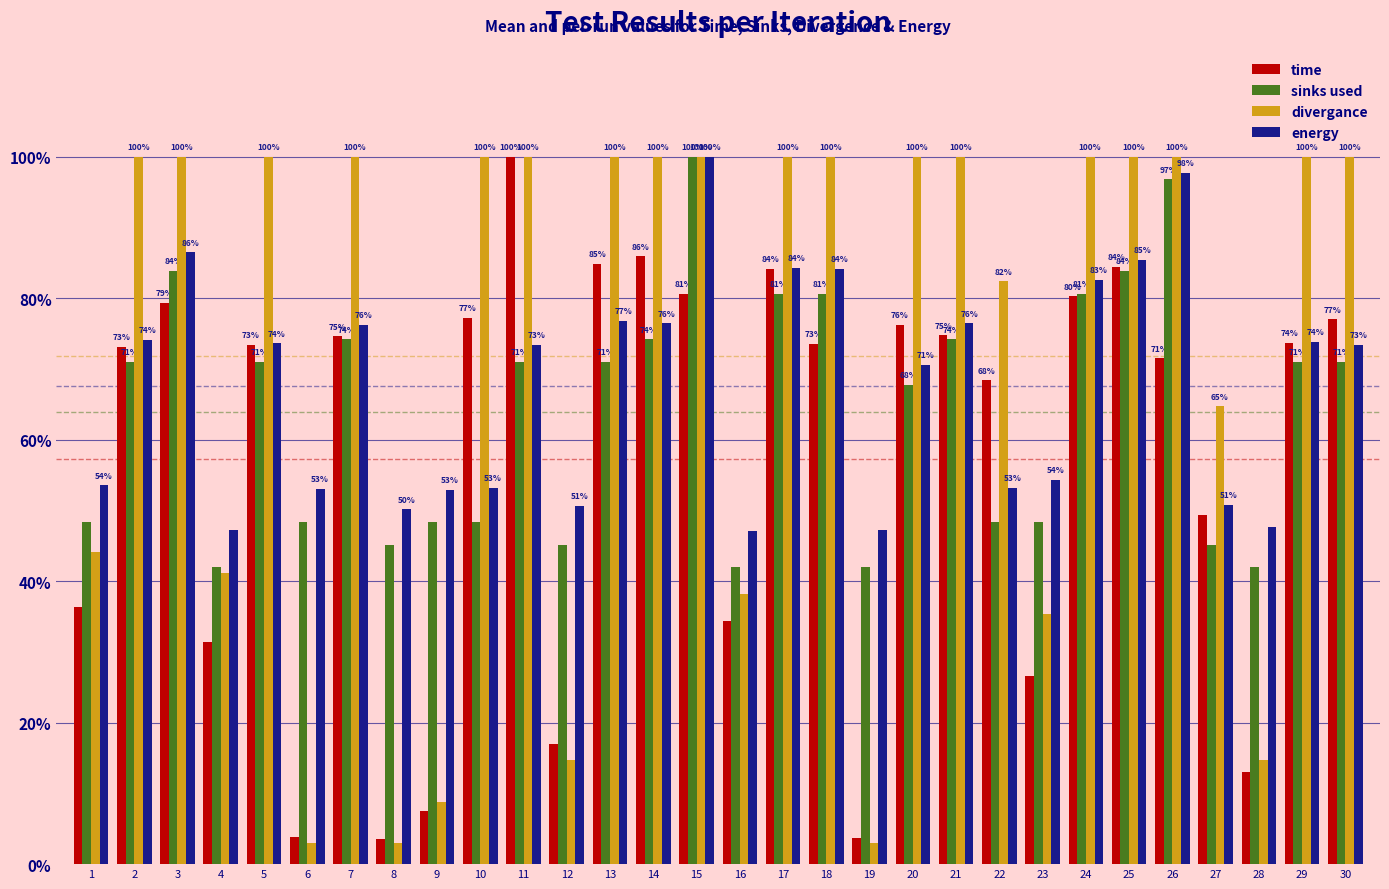

How many categories are shown in the chart?

30